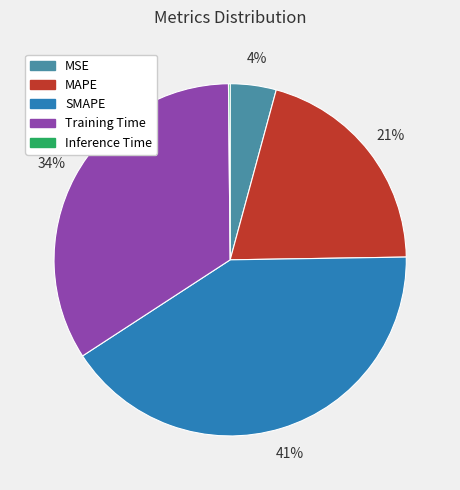

Does SMAPE represent more than half of the total?

No